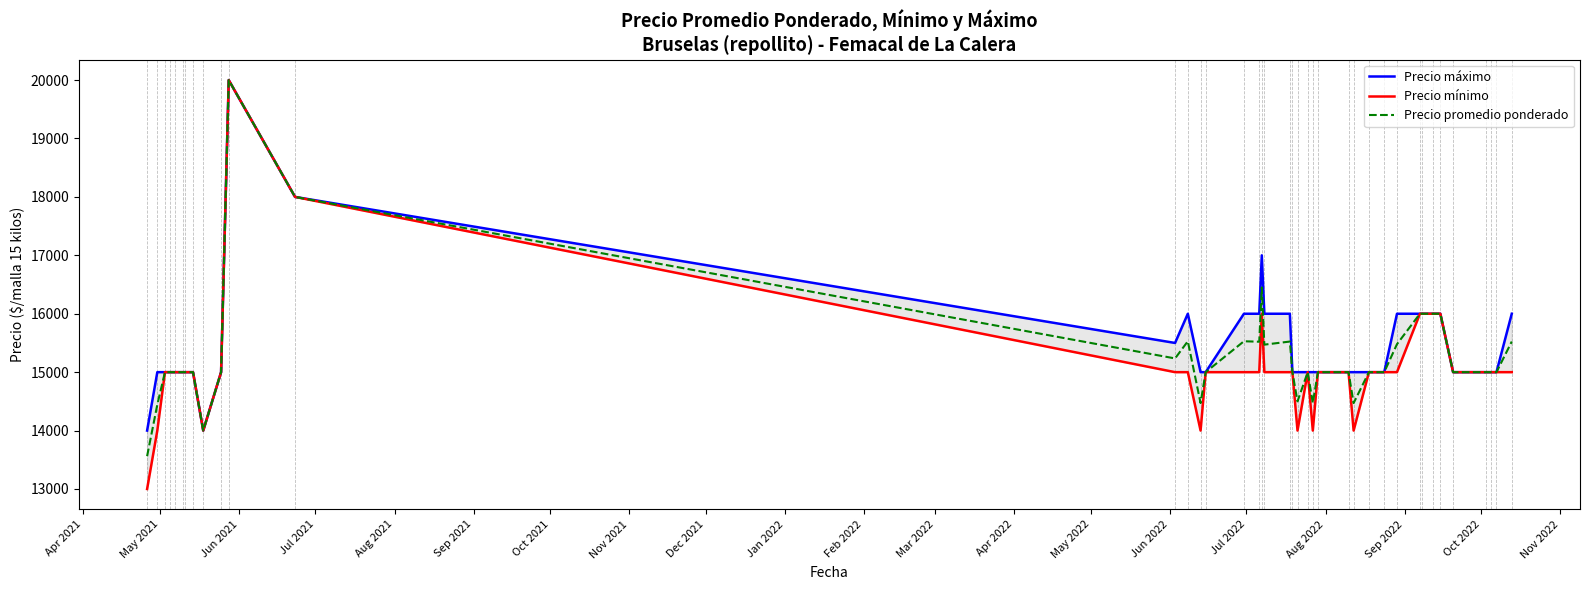

Is the value of Precio promedio ponderado at 39 greater than the value of Precio máximo at 27?

Yes